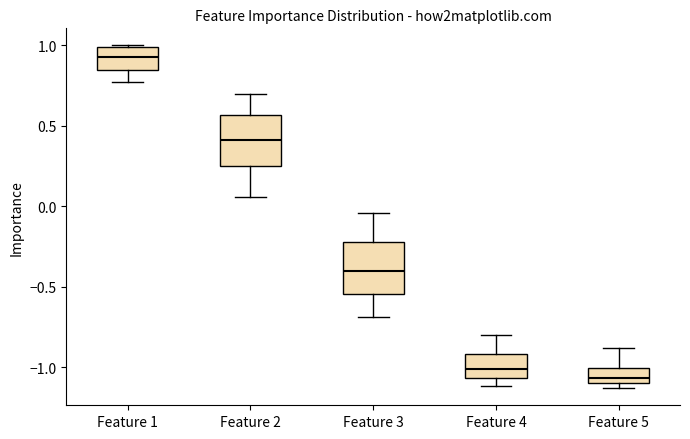

Reading left to right, transcribe this box plot: for each box, give where its median line is, the range the box spans, and where its two whiskers end, as read against the y-axis. The values are not printed on the chart, so give them approximately, as read against the axis.

Feature 1: median 0.95, box 0.85 to 1.00, whiskers 0.80 to 1.00
Feature 2: median 0.40, box 0.25 to 0.55, whiskers 0.05 to 0.70
Feature 3: median -0.40, box -0.55 to -0.20, whiskers -0.70 to -0.05
Feature 4: median -1.00, box -1.05 to -0.90, whiskers -1.10 to -0.80
Feature 5: median -1.05, box -1.10 to -1.00, whiskers -1.15 to -0.90